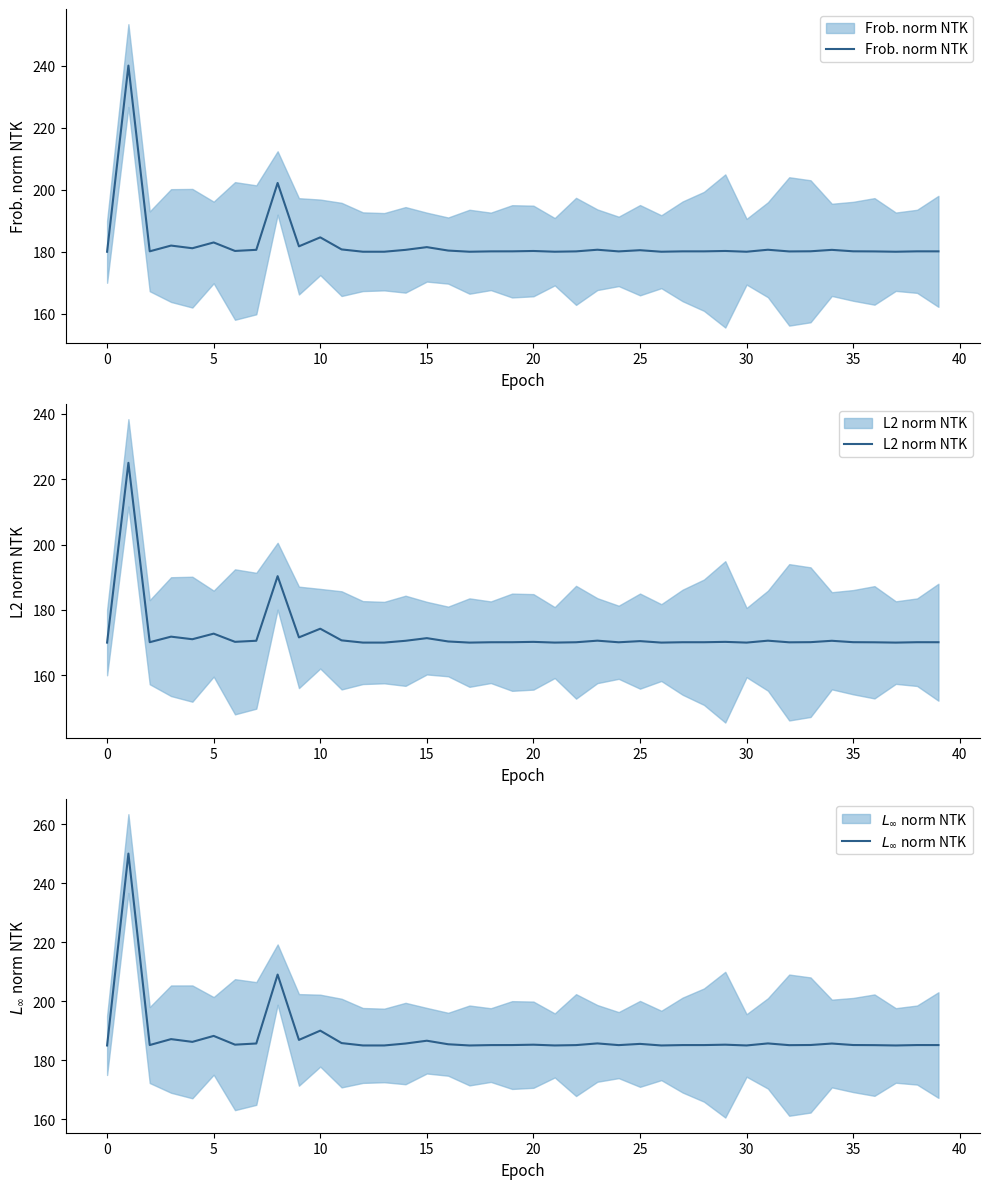

What is the label of the 32nd point from the left?

31